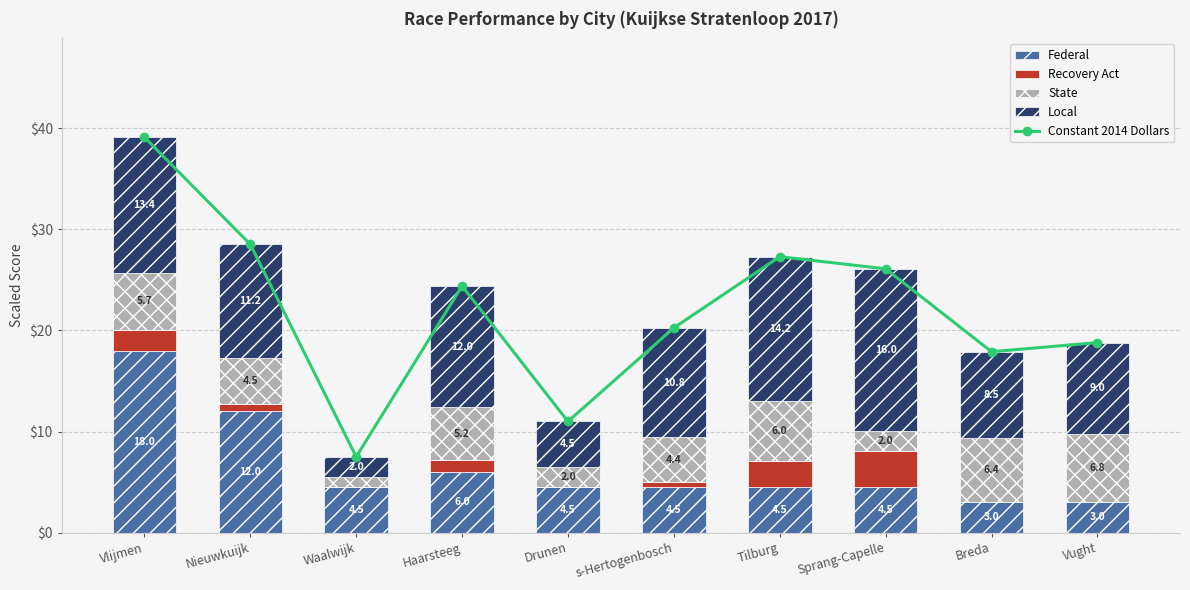

What is the sum of all Local values?

101.8